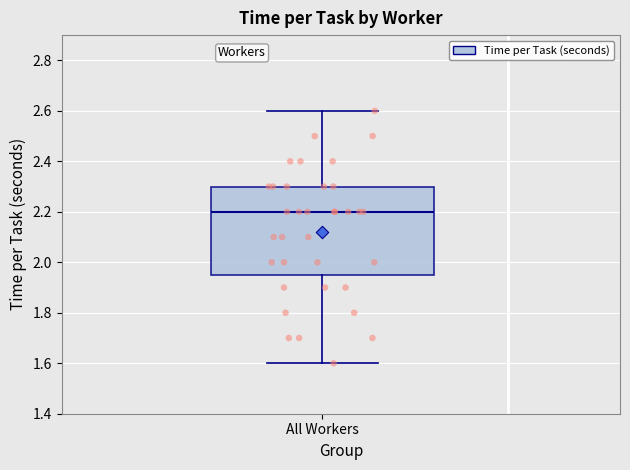

Read this box plot against the y-axis: the position of the median line, the range covered by the box, and the ends of both whiskers. The values are not printed on the chart, so give them approximately, as read against the axis.

median 2.20, box 1.96 to 2.30, whiskers 1.60 to 2.60